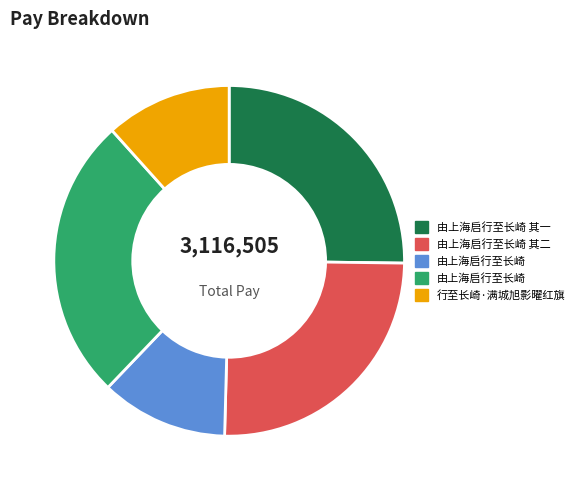

Does any single category account for the majority?

No